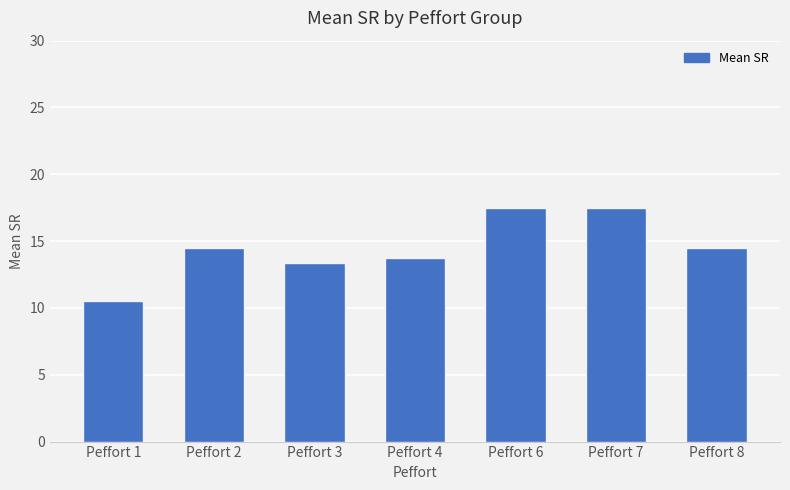

Reading right to left, transcribe all the data shown in this chart.

14.5	17.5	17.5	13.8	13.4	14.5	10.5